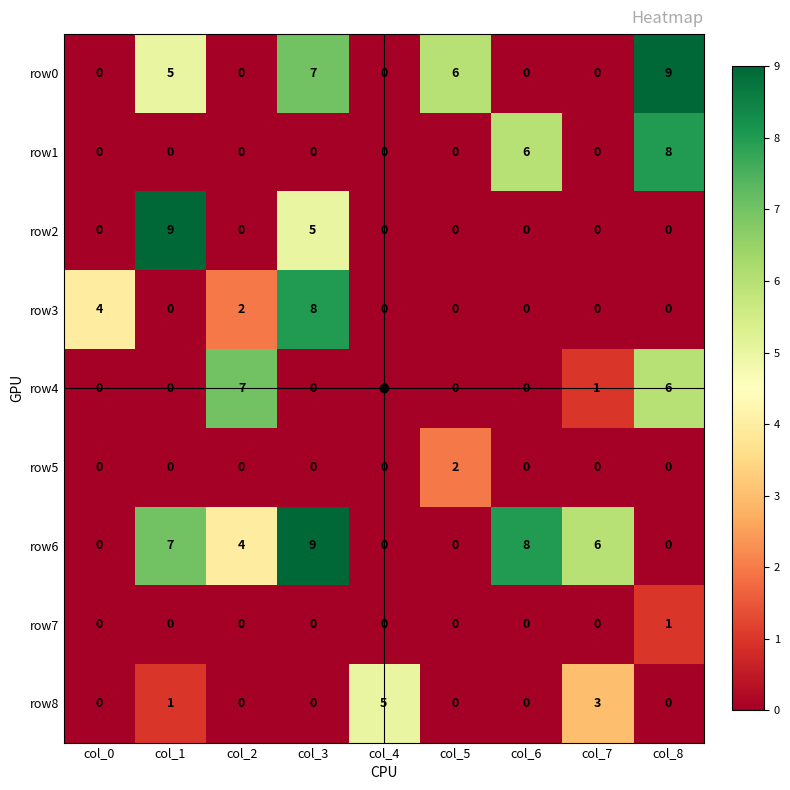

The row6 series shows 0 at col_5. True or false?

True